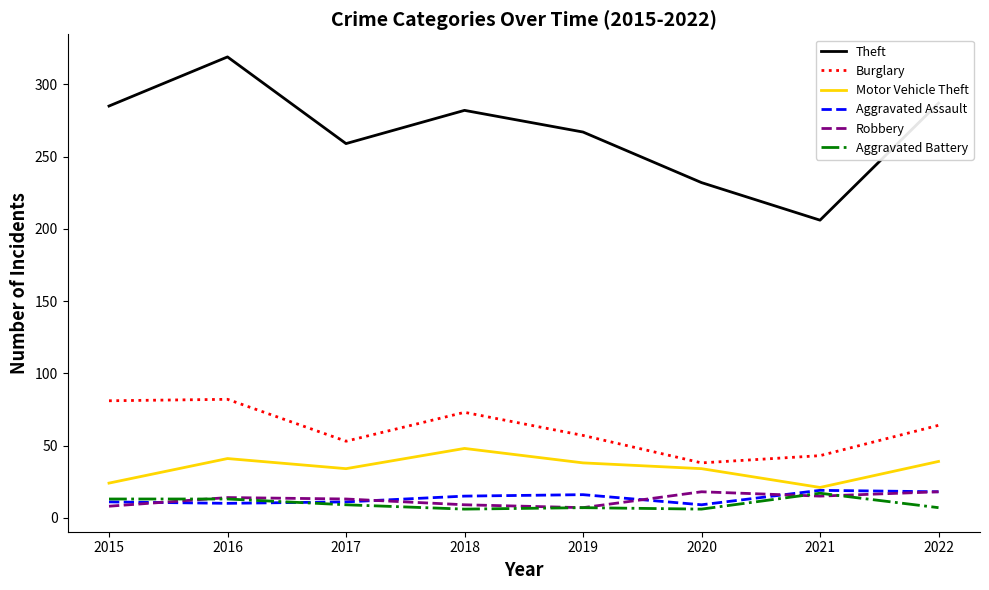

How many values in the Aggravated Assault series are below 15?

4